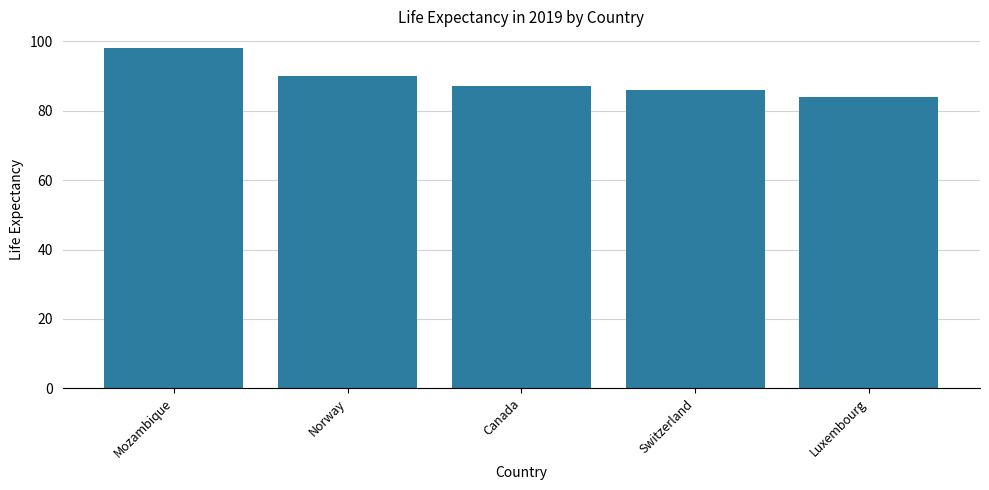

What is the label of the 5th bar from the left?

Luxembourg